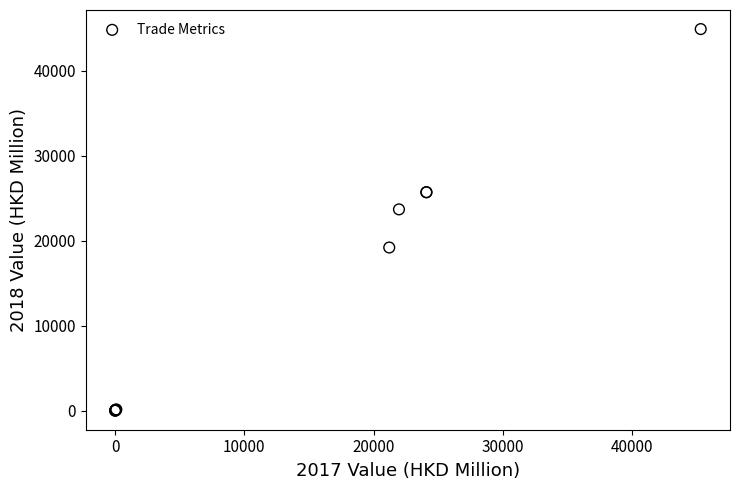

What Y value in the scatter plot is closest to 22446?

23679.9